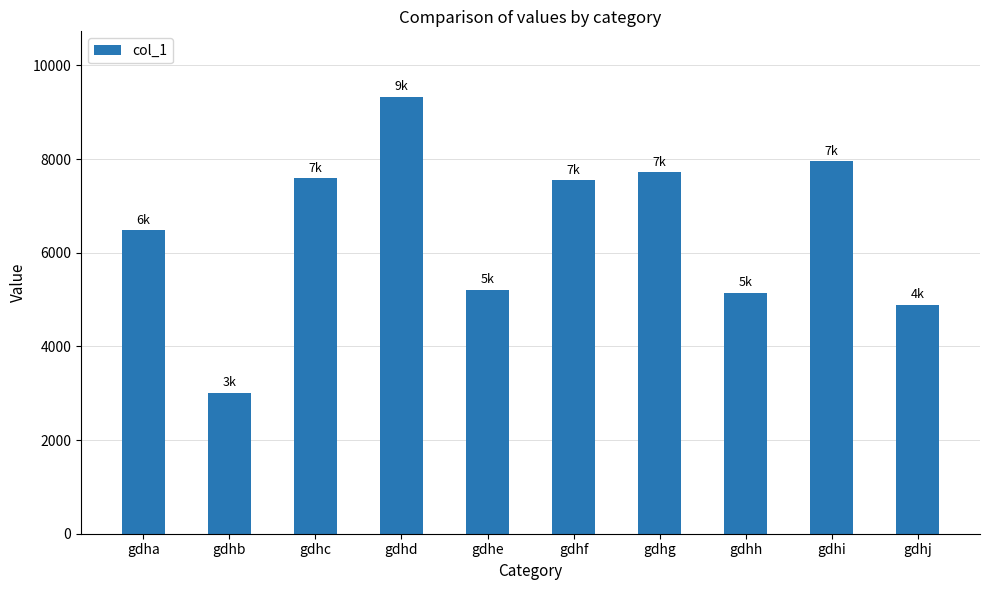

Approximately how many times larger is the value at gdhh compared to gdhc?

0.7